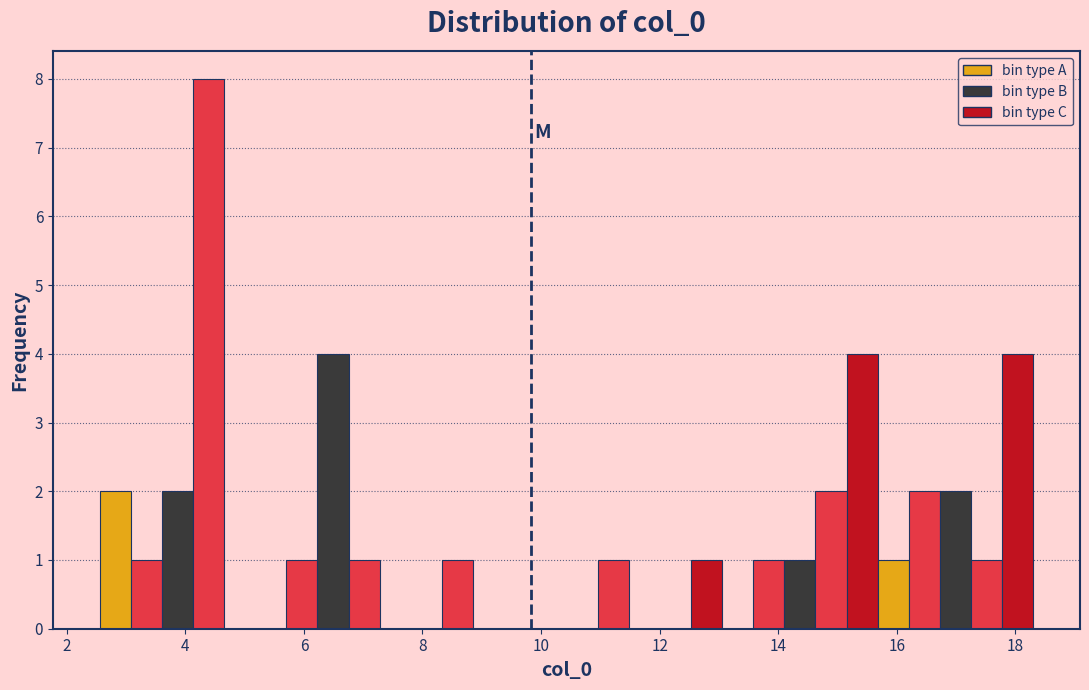

Around what value on the x-axis is the tallest bar? Give the approximate position of its centre, as read against the axis.

4.4